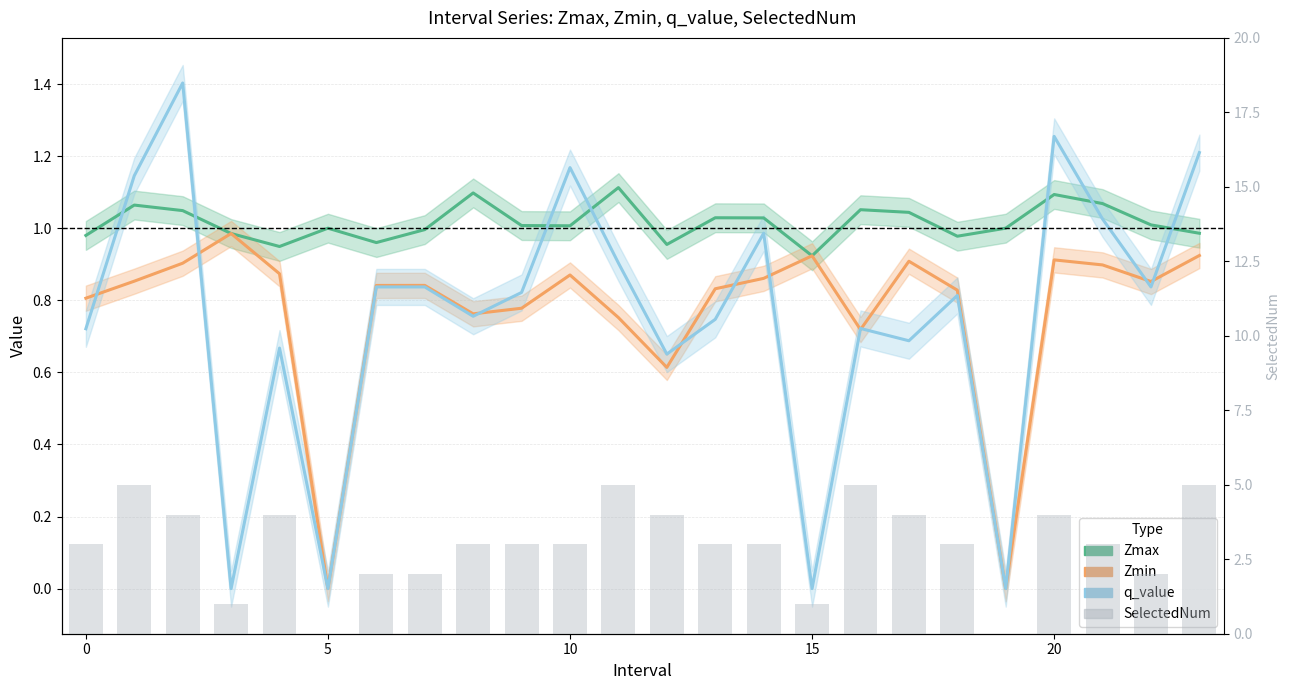

Between 0 and 15, which series saw the biggest shift?

SelectedNum